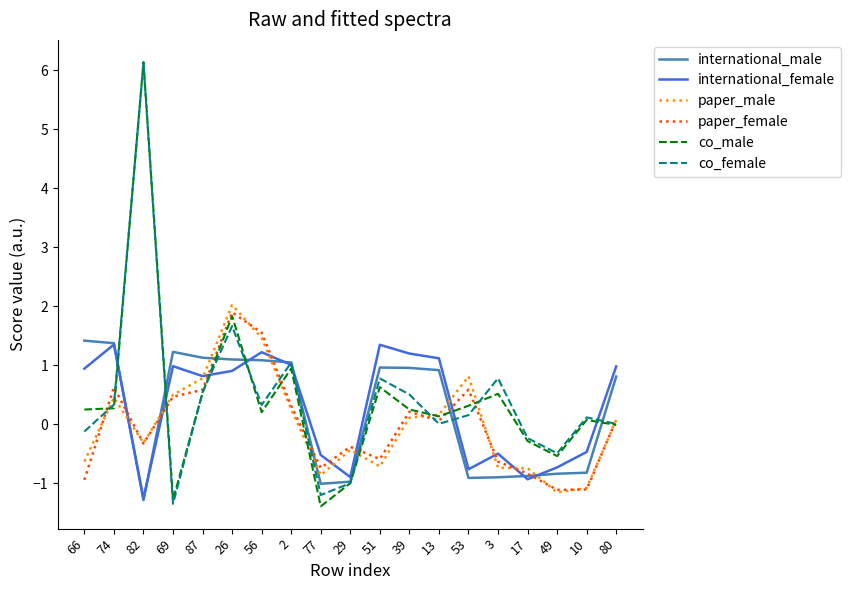

What is the difference between the highest and lowest values at 82?

7.4